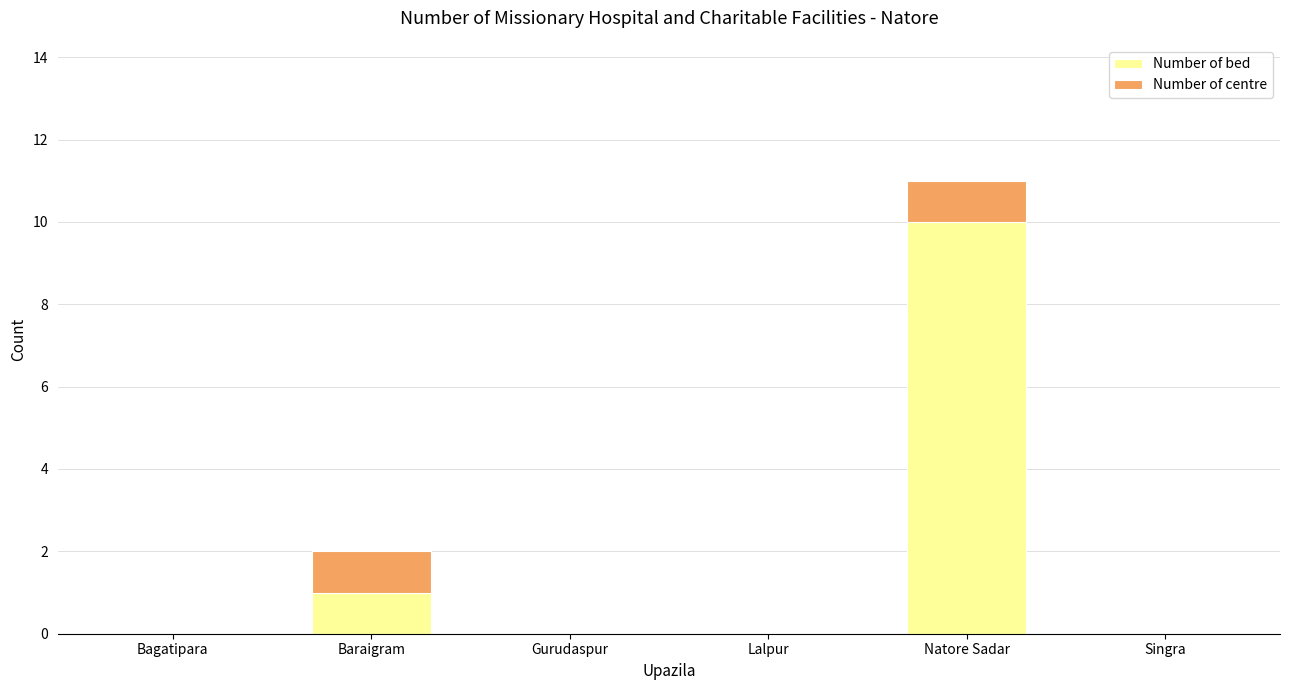

What is the difference between the Number of bed values at Natore Sadar and Gurudaspur?

10